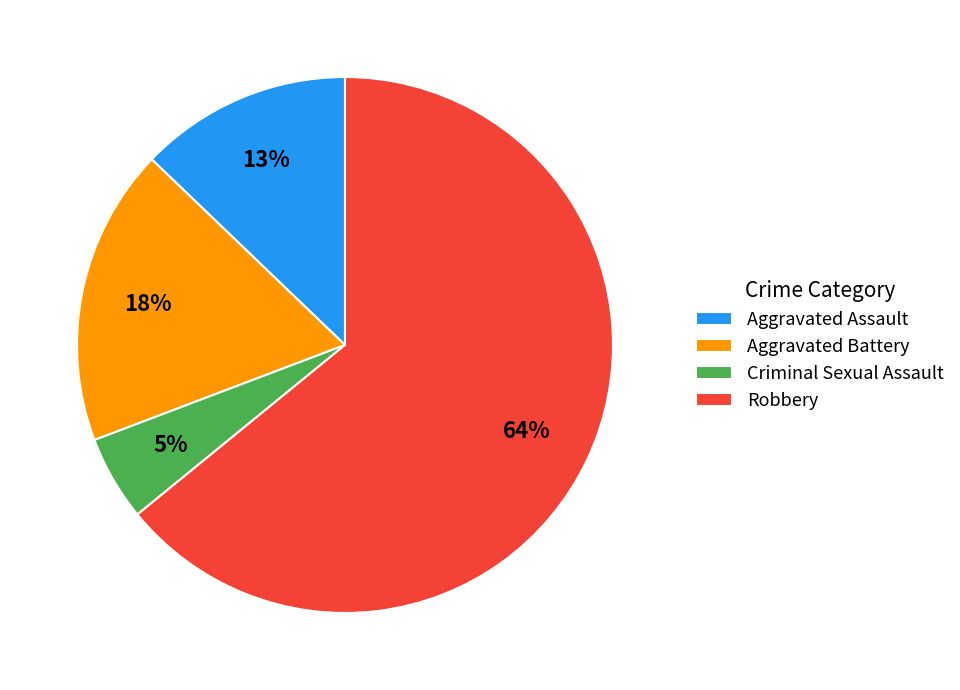

Approximately how many times larger is the value at Aggravated Assault compared to Robbery?

0.2